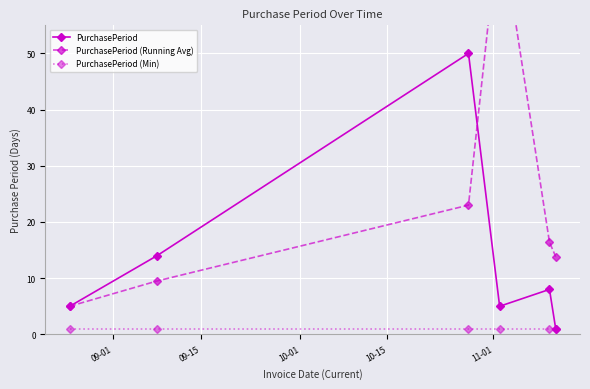

What is the sum of all PurchasePeriod values?

83